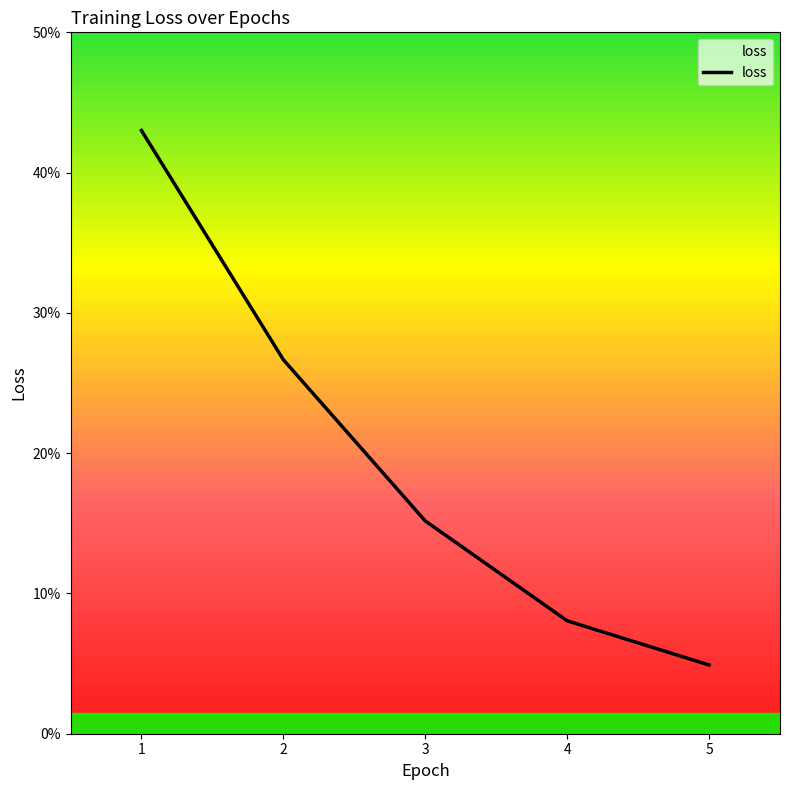

Reading left to right, list all the values displayed in this chart.

1=0.4	2=0.3	3=0.2	4=0.1	5=0.0